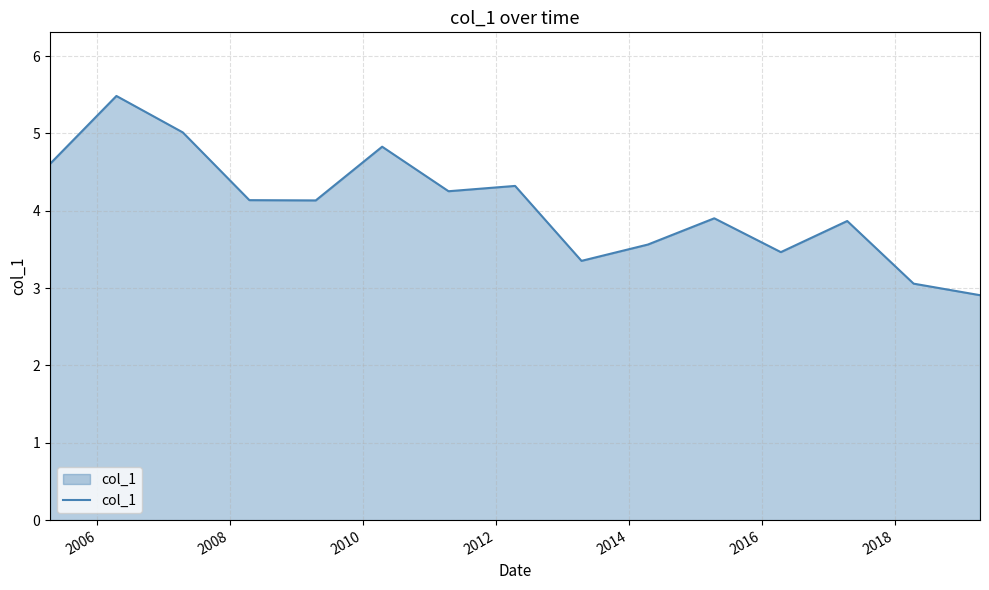

What is the smallest value displayed?

2.9